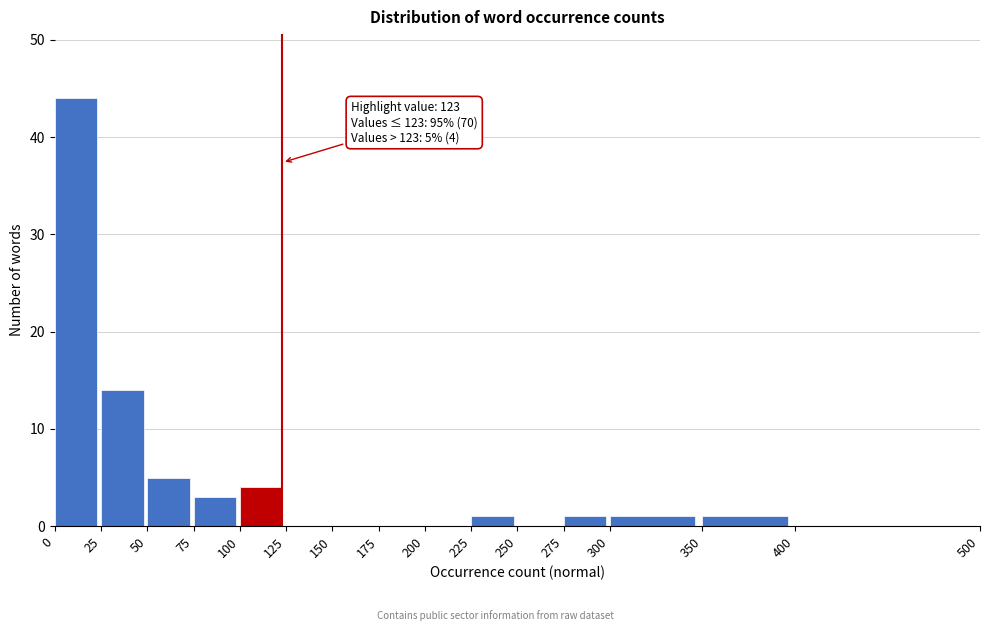

Which range on the x-axis has the tallest bar?

0 to 25